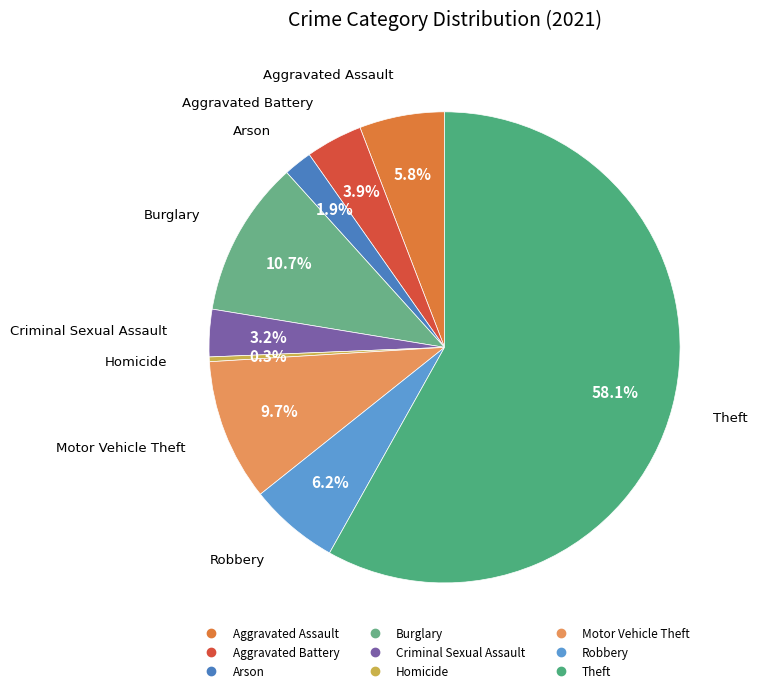

Approximately how many times larger is the value at Theft compared to Robbery?

9.4